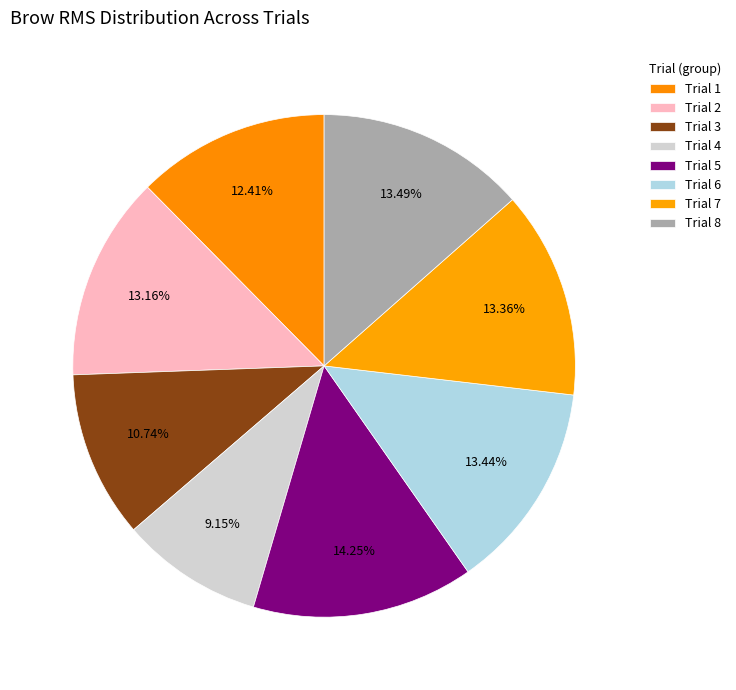

Which has a higher value, Trial 8 or Trial 5?

Trial 5